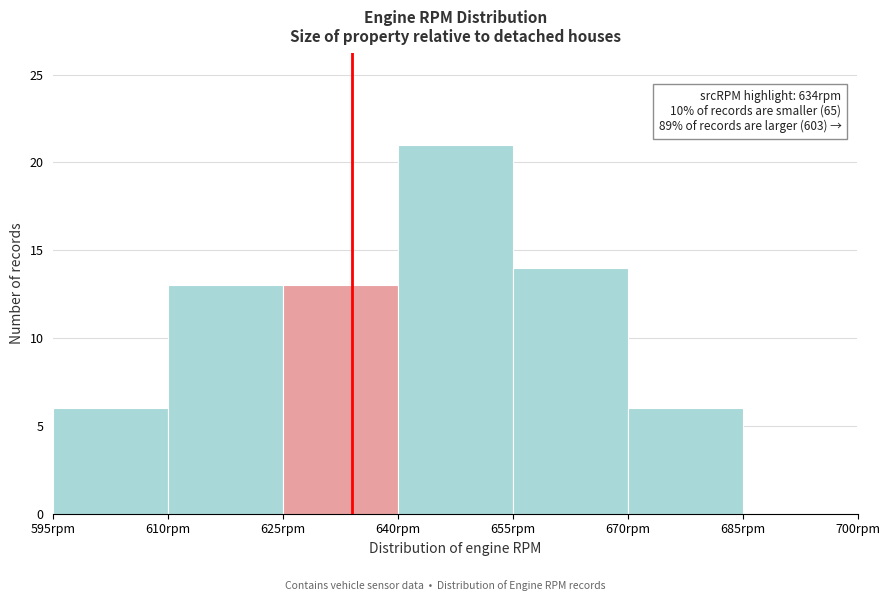

Which range on the x-axis has the tallest bar?

640 to 655